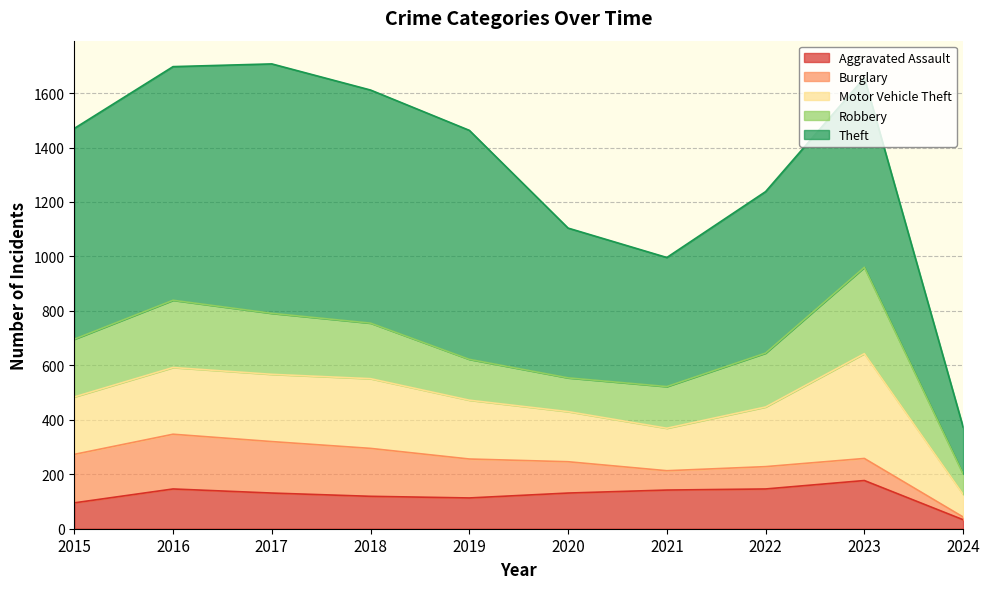

What is the difference between the highest and lowest values at 2015?

679